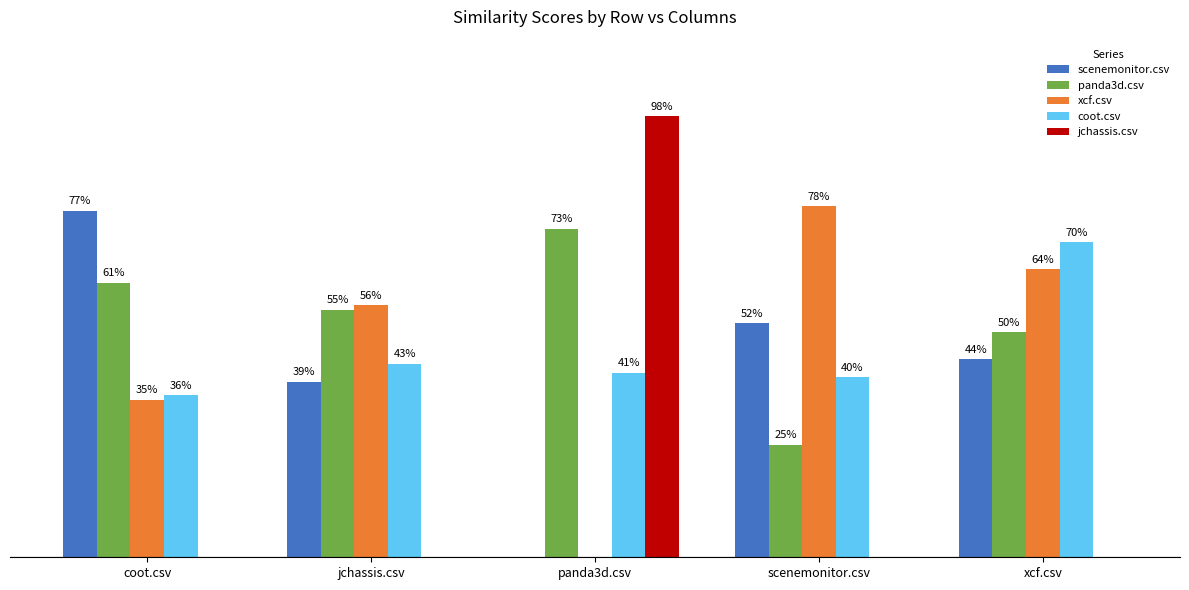

Are the bars horizontal?

No